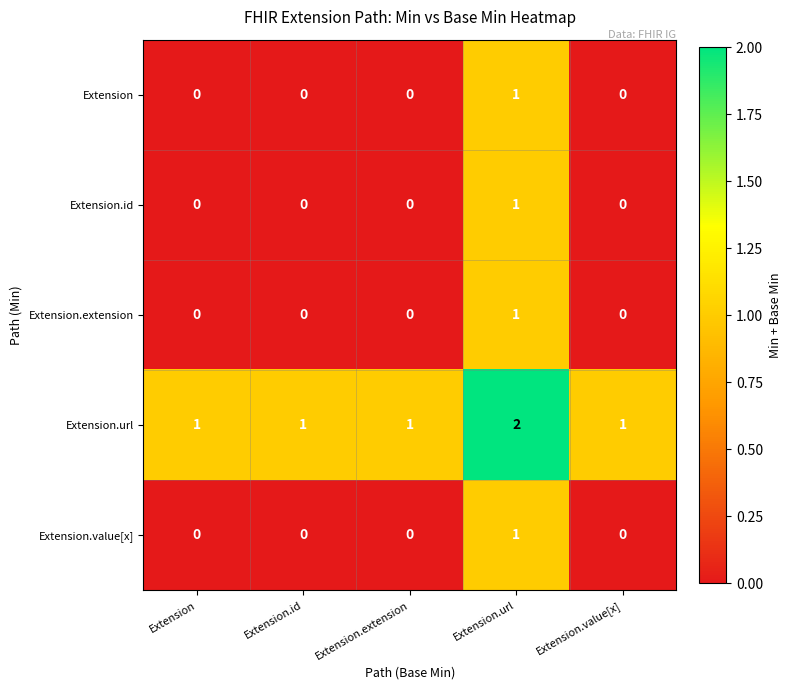

Which category has the highest value in the Extension series?

Extension.url